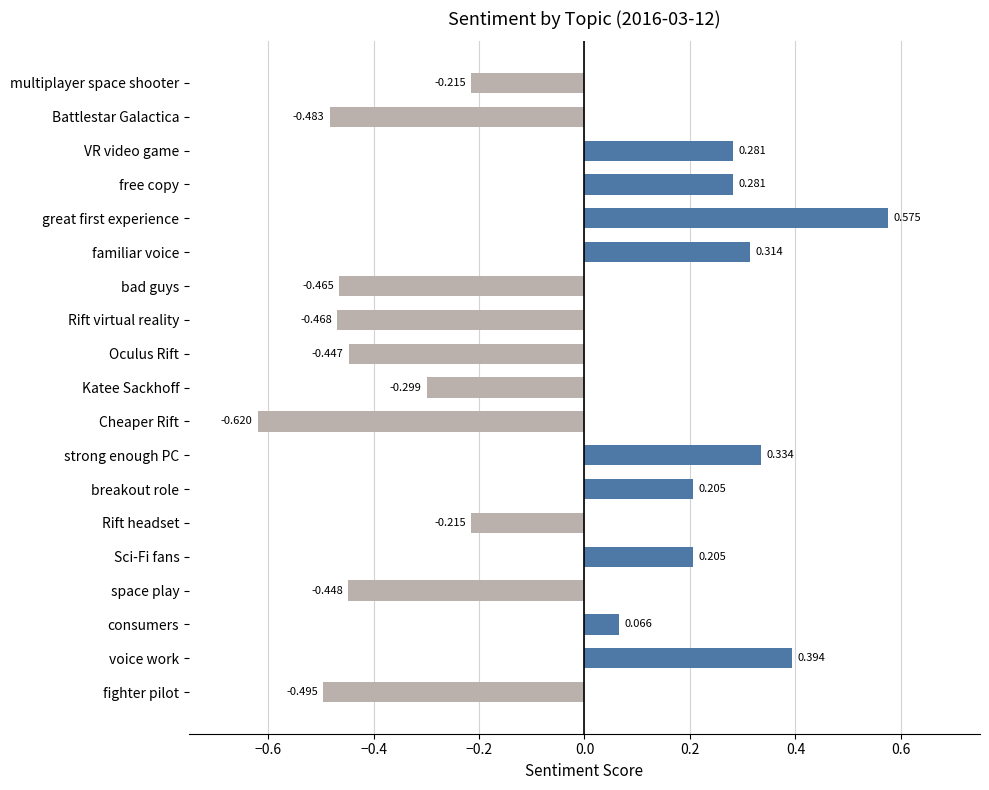

At which category does the chart reach its minimum across all series?

Cheaper Rift